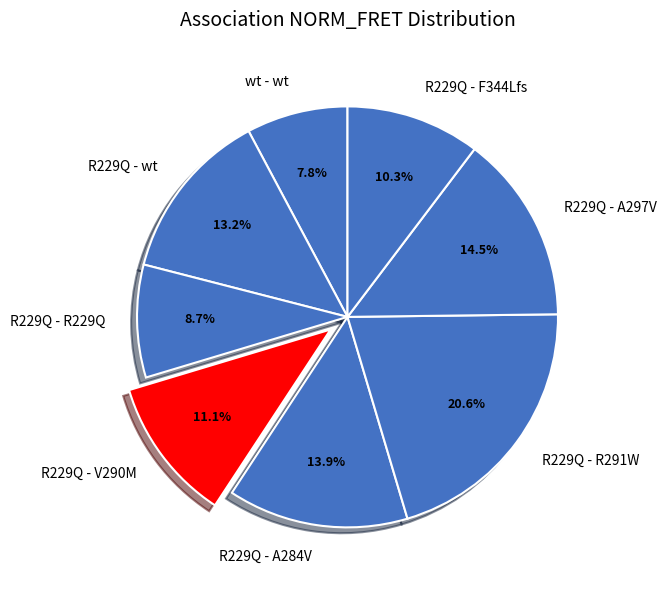

How many segments does this pie chart have?

8